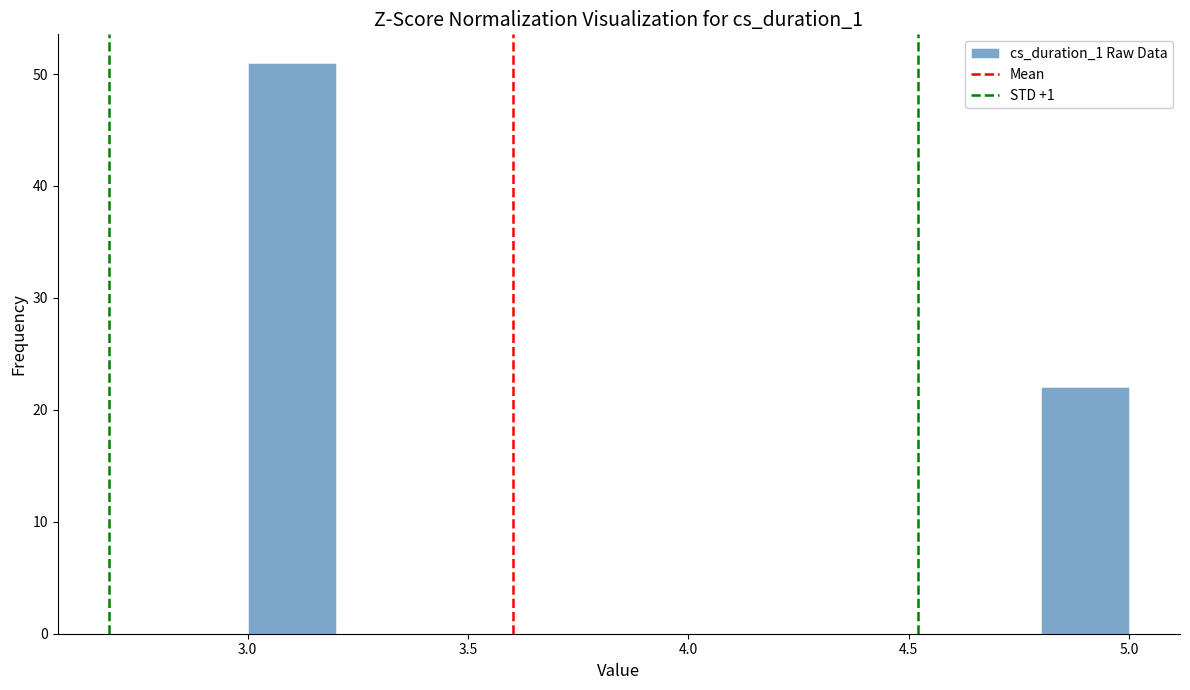

Which range on the x-axis has the tallest bar?

3.0 to 3.2